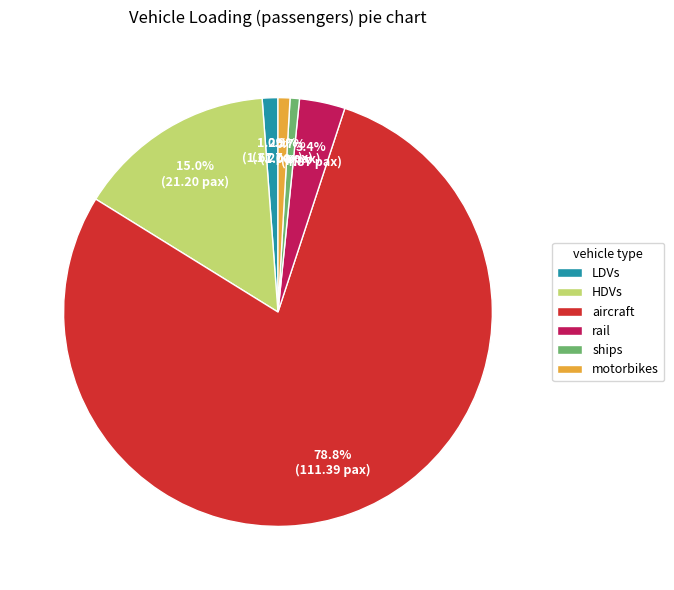

To the nearest percent, what percentage of the pie is ships?

1%